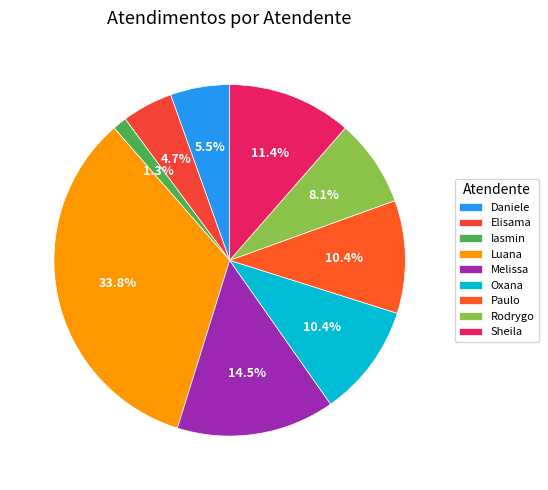

How many segments does this pie chart have?

9